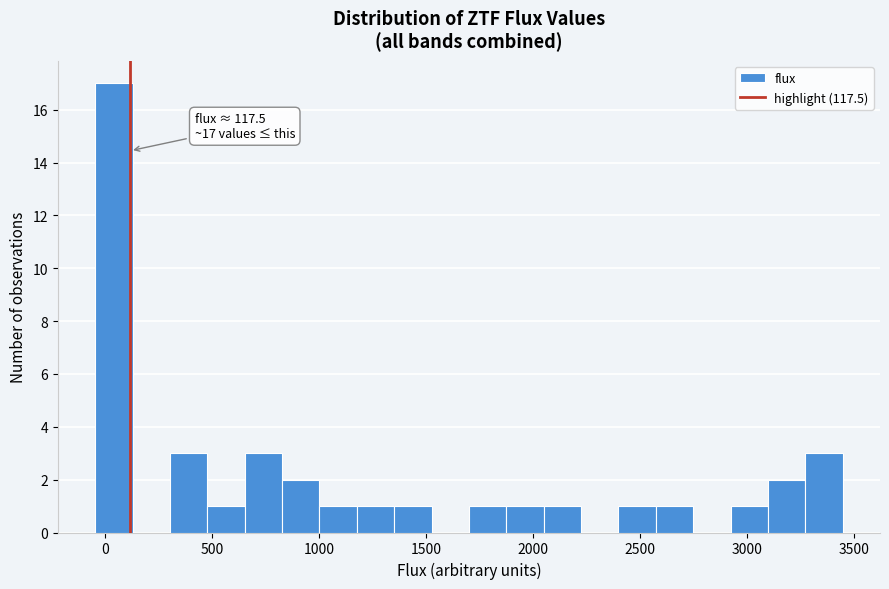

Around what value on the x-axis is the tallest bar? Give the approximate position of its centre, as read against the axis.

50